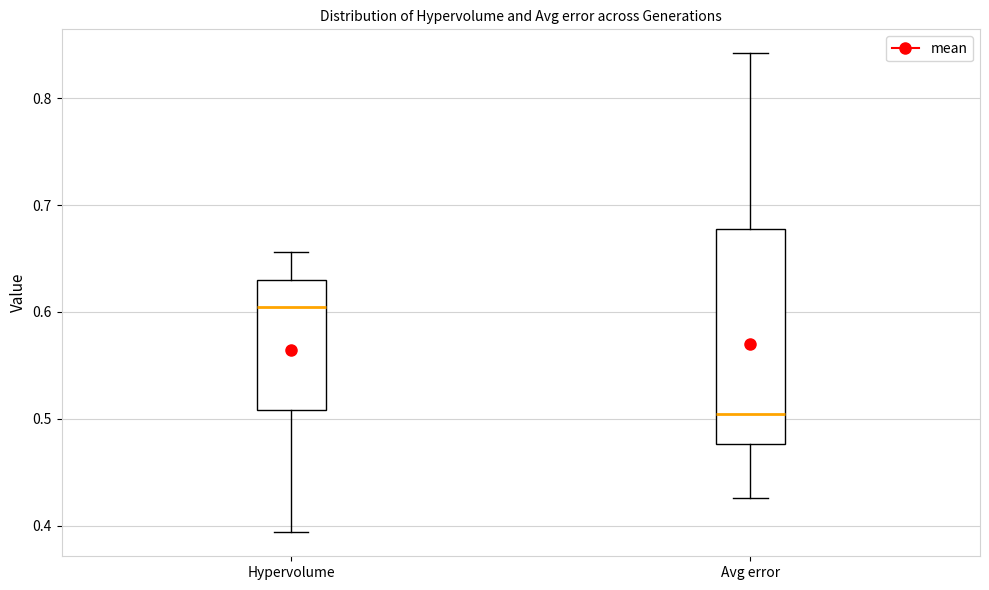

Which box's median line is the highest?

Hypervolume